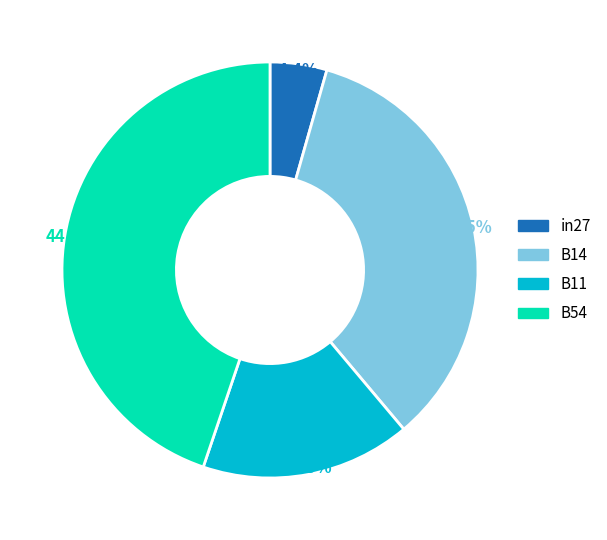

Count the number of slices in the pie.

4